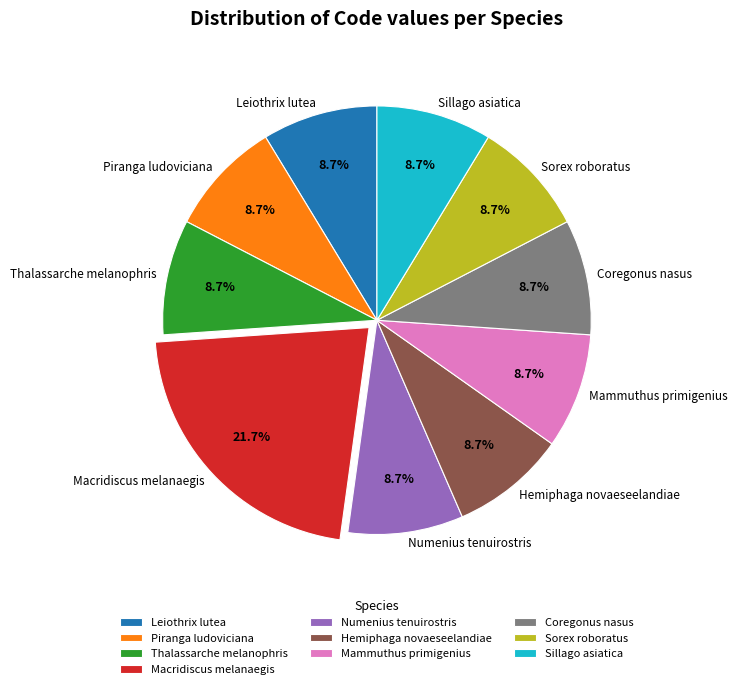

What percentage is the Sillago asiatica slice, to the nearest percent?

9%